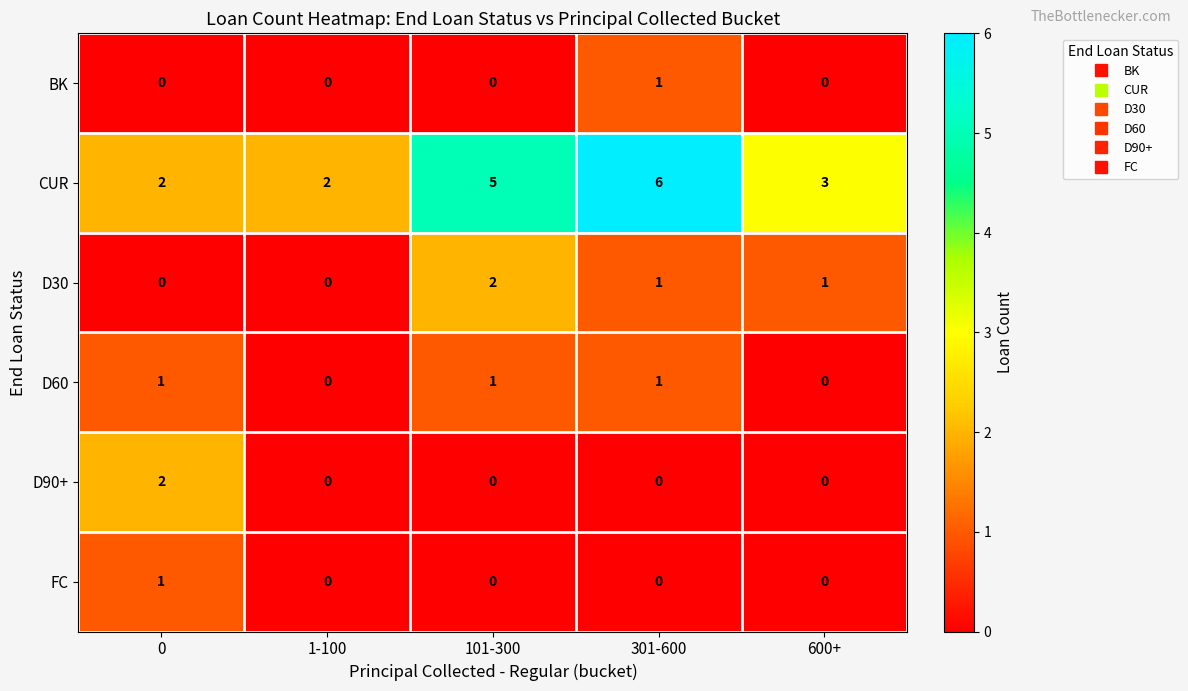

Which series has the widest spread of values?

CUR